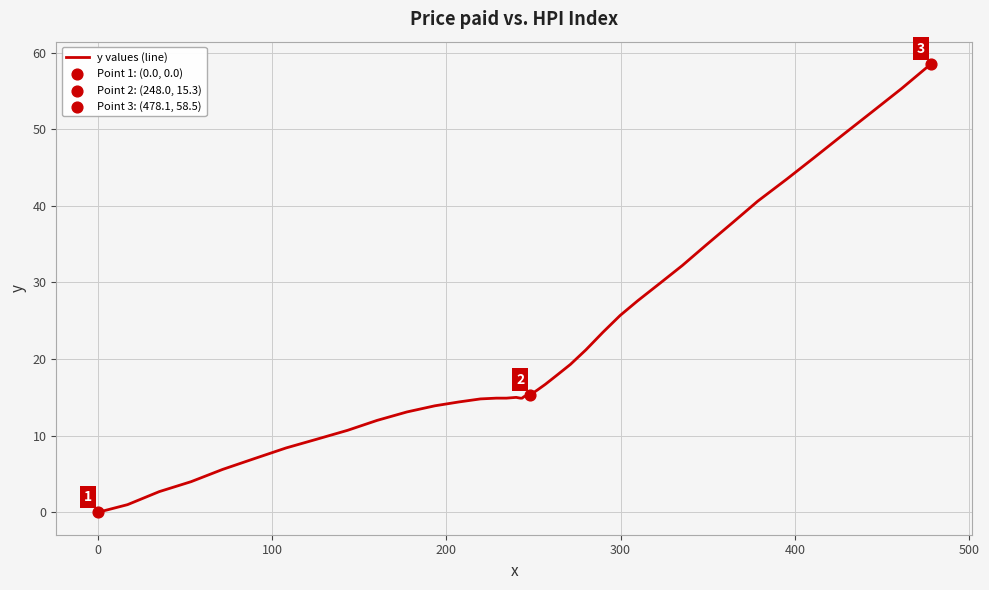

What is the greatest value displayed?

58.5